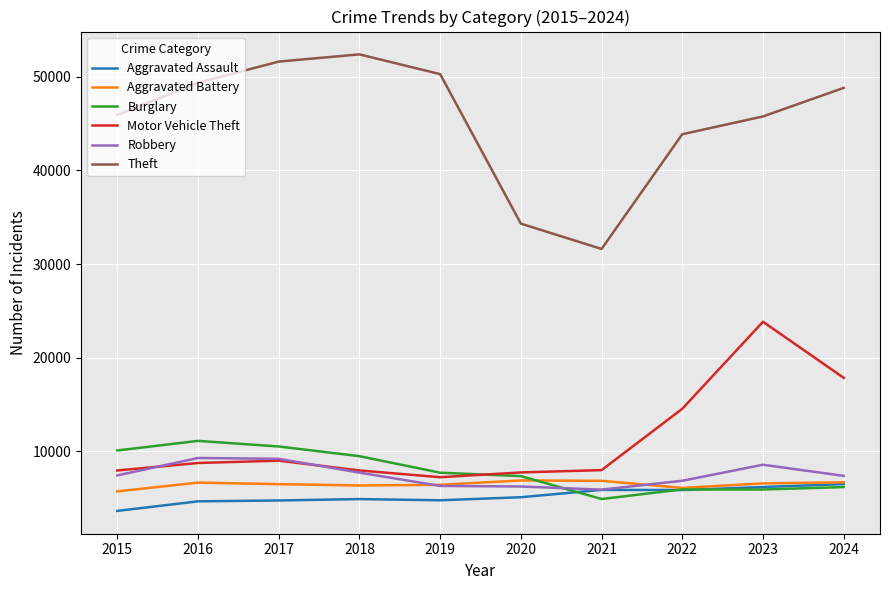

True or false: Motor Vehicle Theft and Theft cross at least once.

False